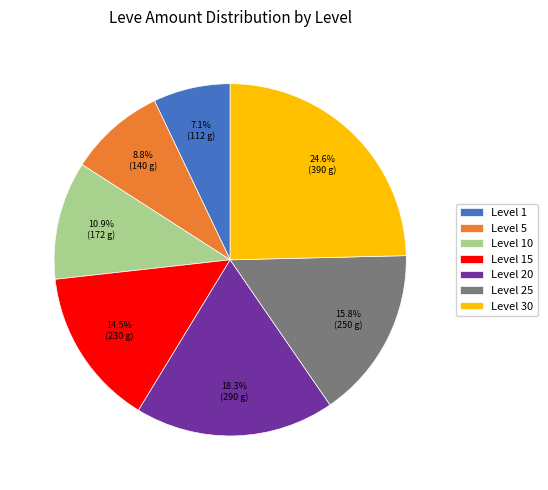

To the nearest percent, what is the combined percentage of Level 1 and Level 25?

23%